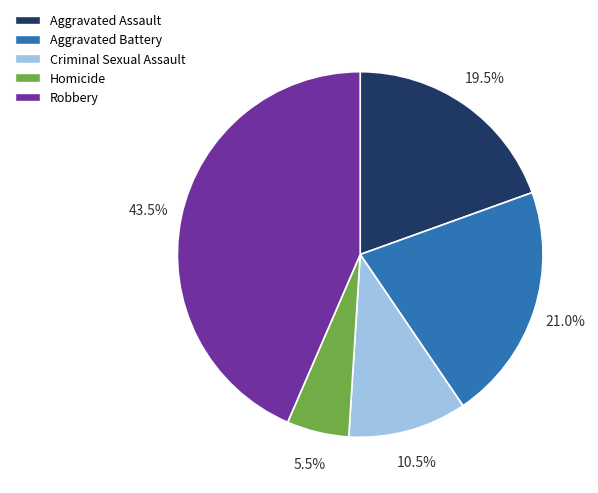

What is the ratio of the value at Robbery to the value at Aggravated Battery?

2.1